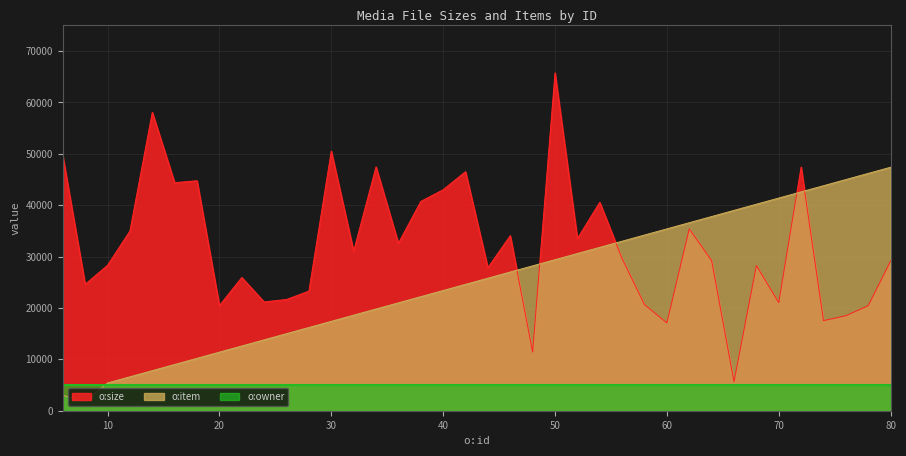

Rank the series by their average value, from lowest to highest.

o:owner, o:item, o:size